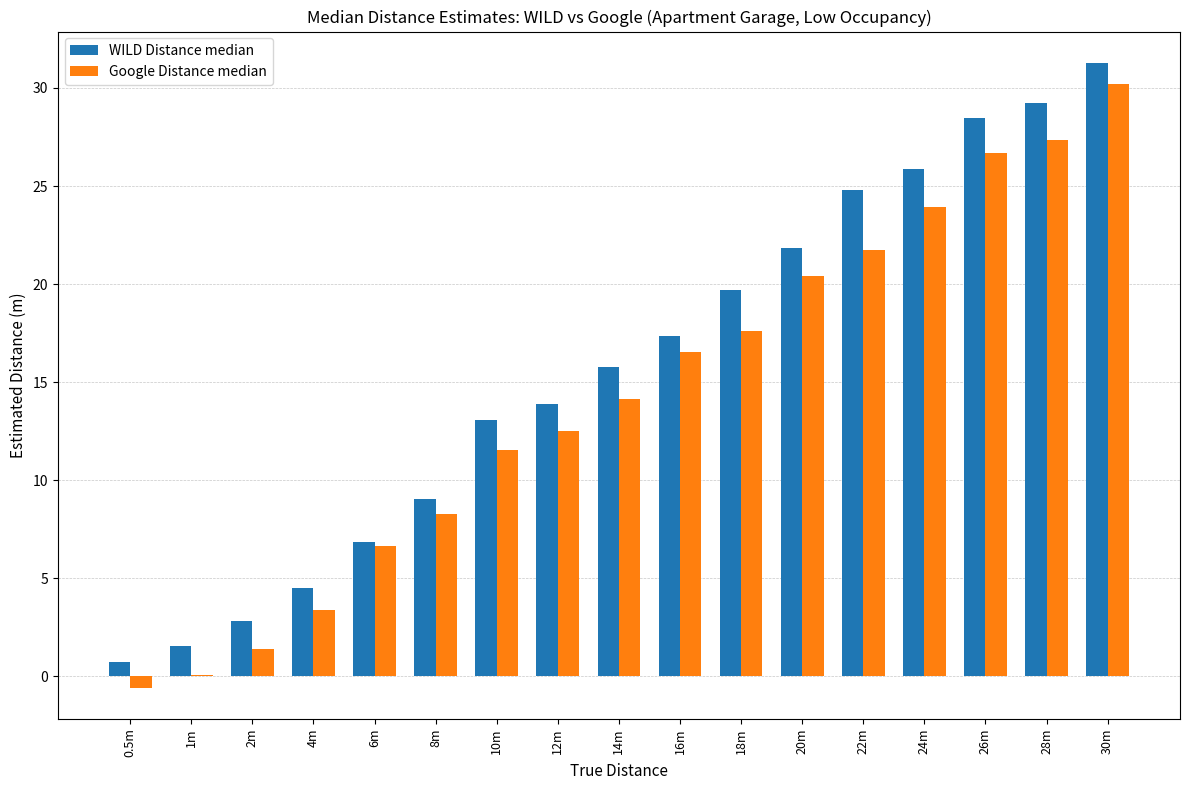

How many groups of bars are there?

17